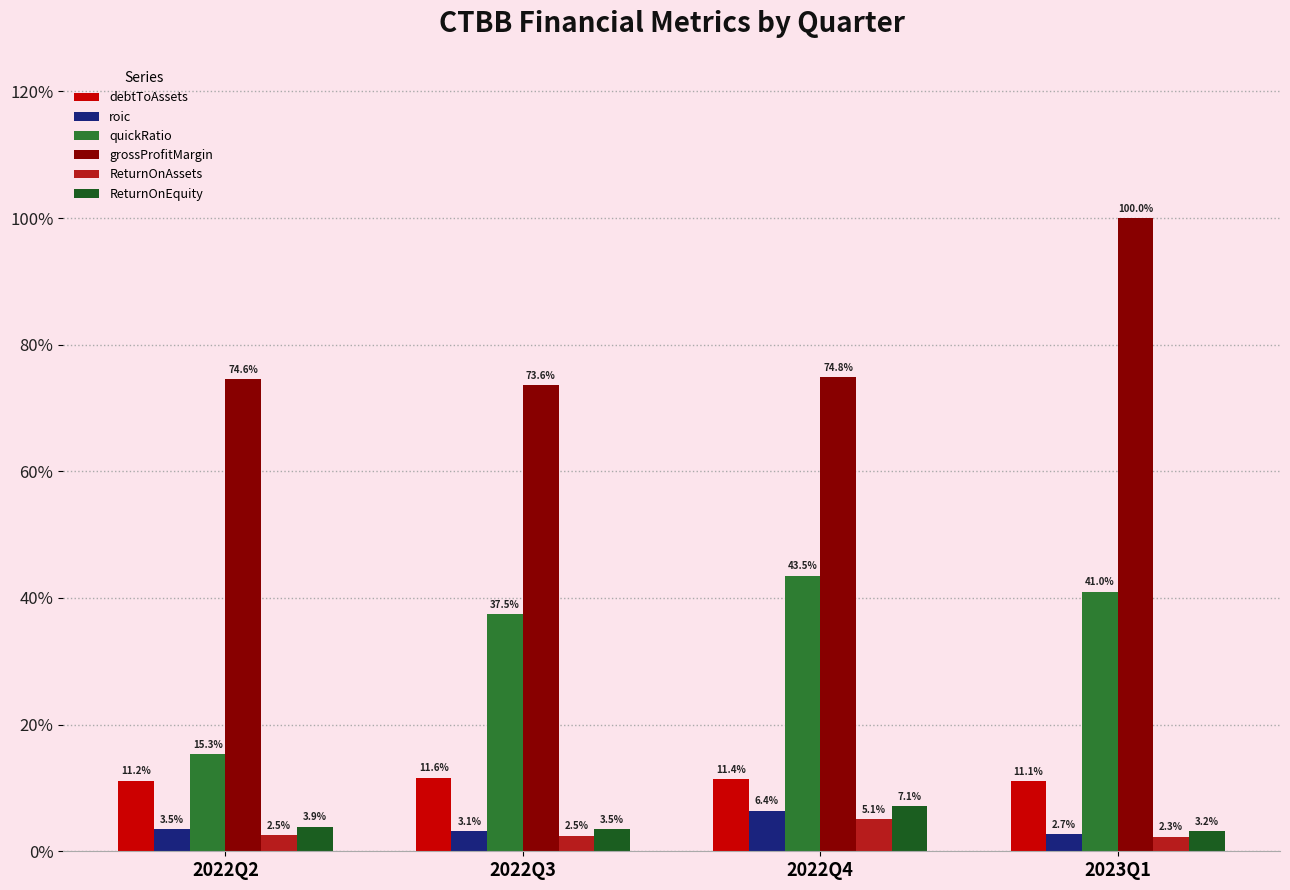

Which series has the largest range (max minus min)?

quickRatio